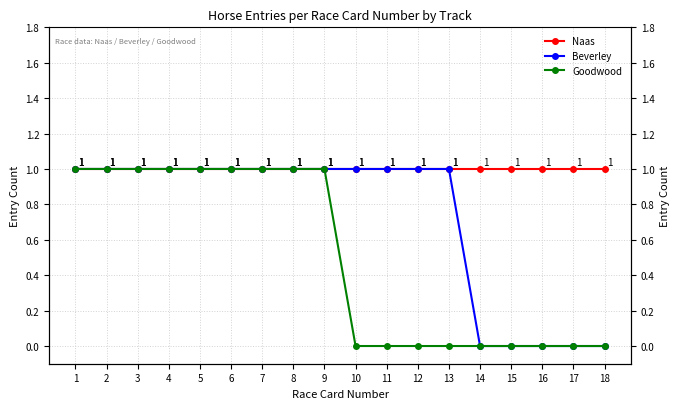

The value of Beverley at 16 is 0. True or false?

False